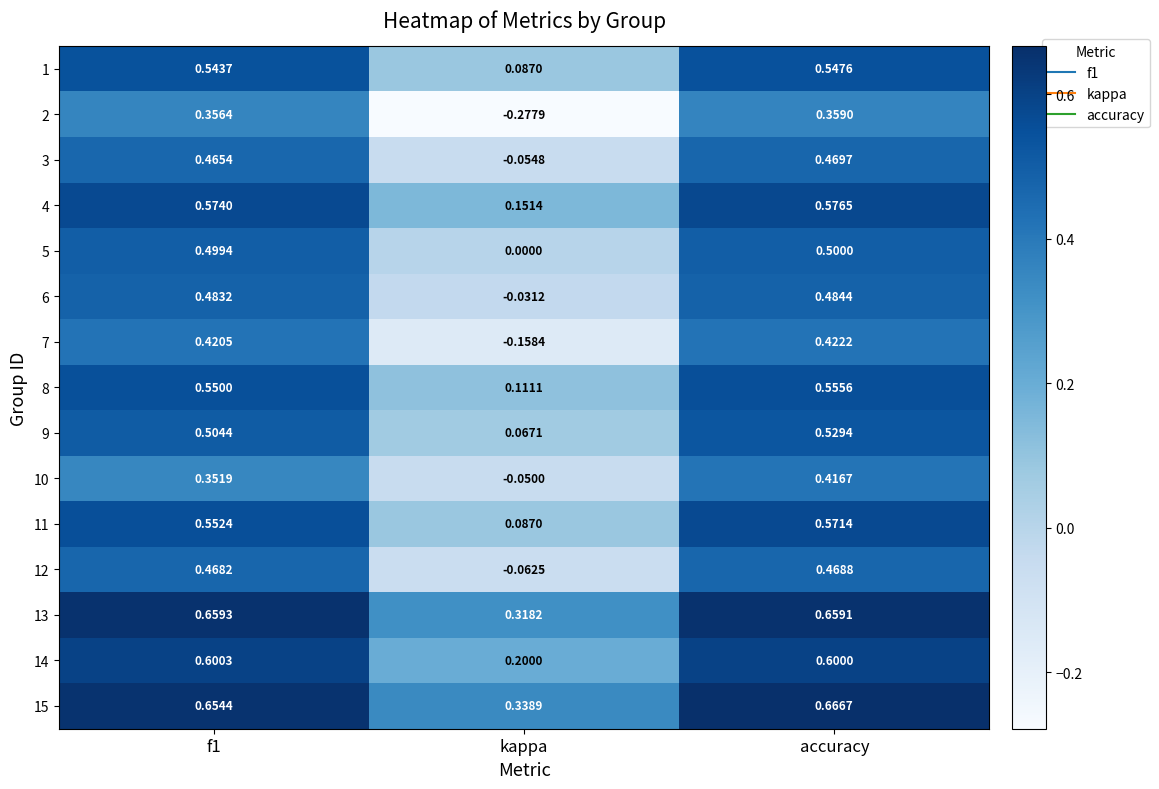

At which label is 12 closest to 0?

kappa